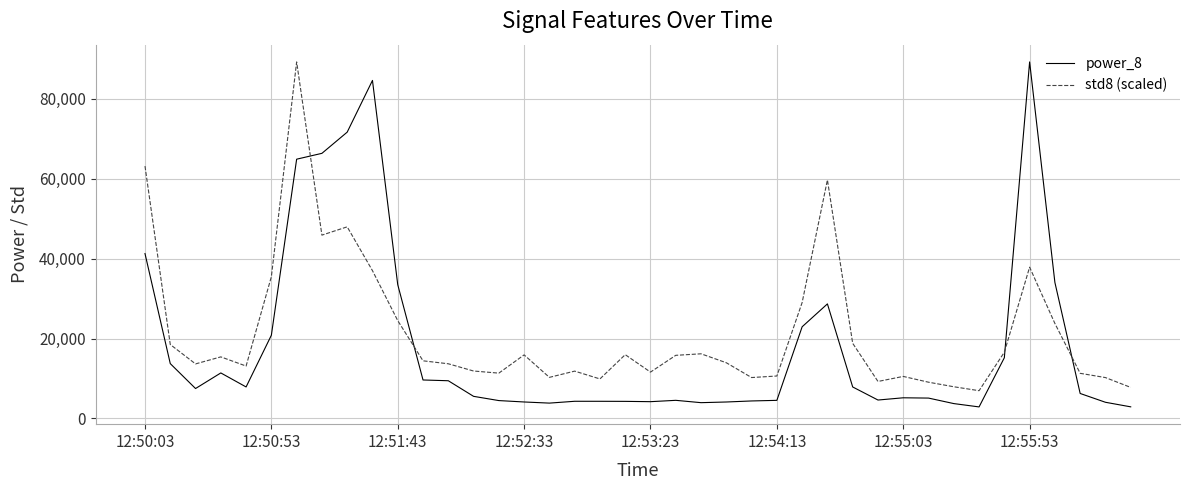

What is the difference between the maximum and minimum values in the power_8 series?

86302.1